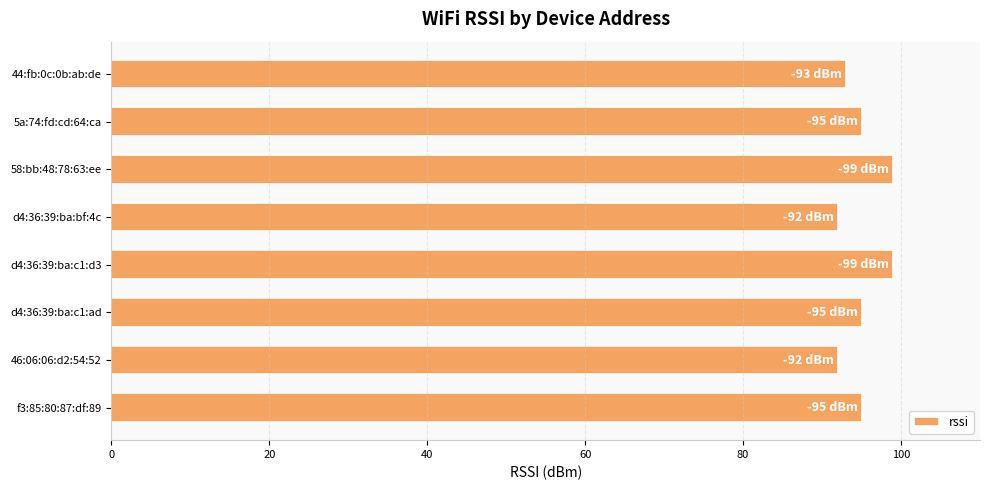

What is the greatest value displayed?

99